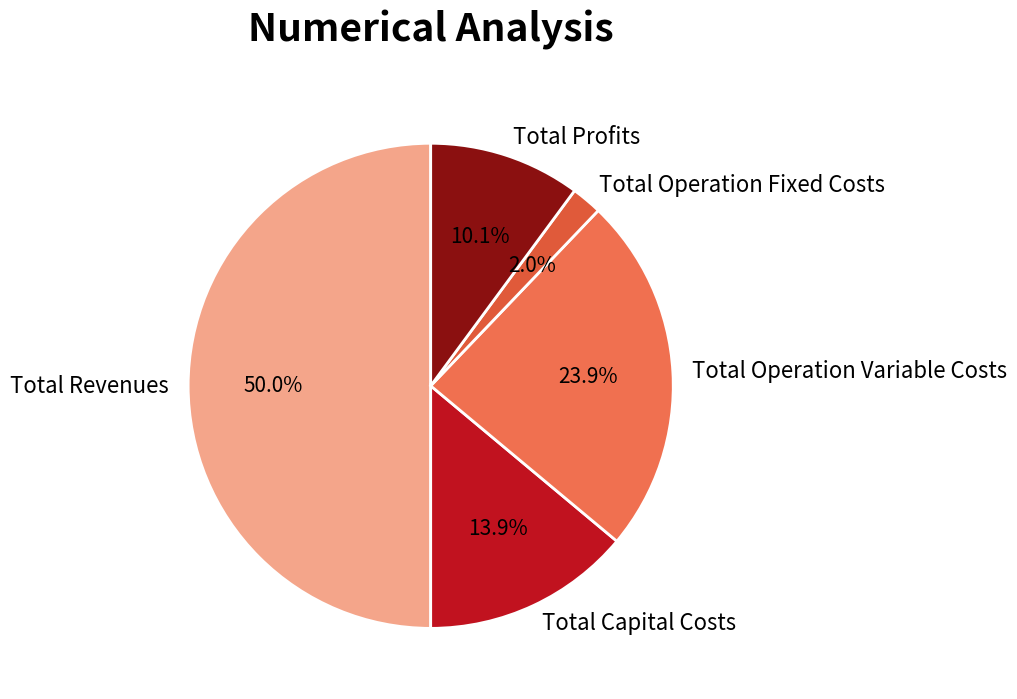

Is the sum of Total Capital Costs and Total Revenues greater than half?

Yes